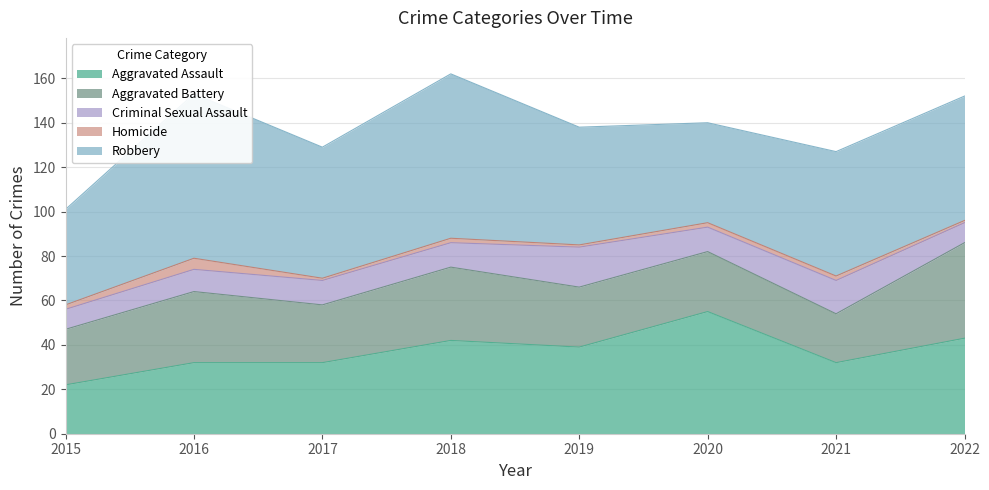

What is the difference between the Aggravated Battery values at 2021 and 2015?

3